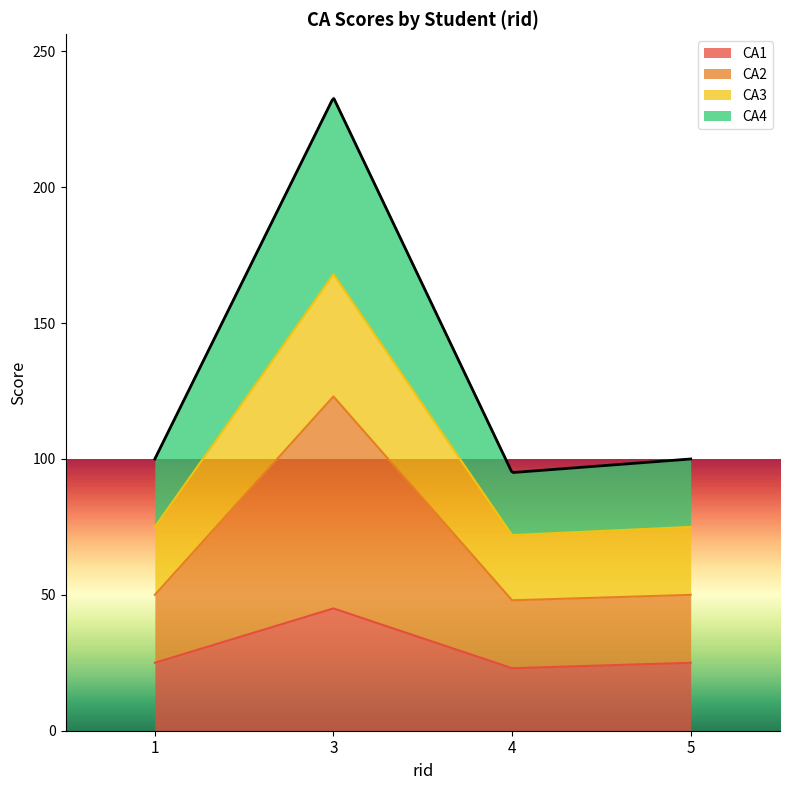

True or false: CA4 and CA1 intersect in this chart.

False